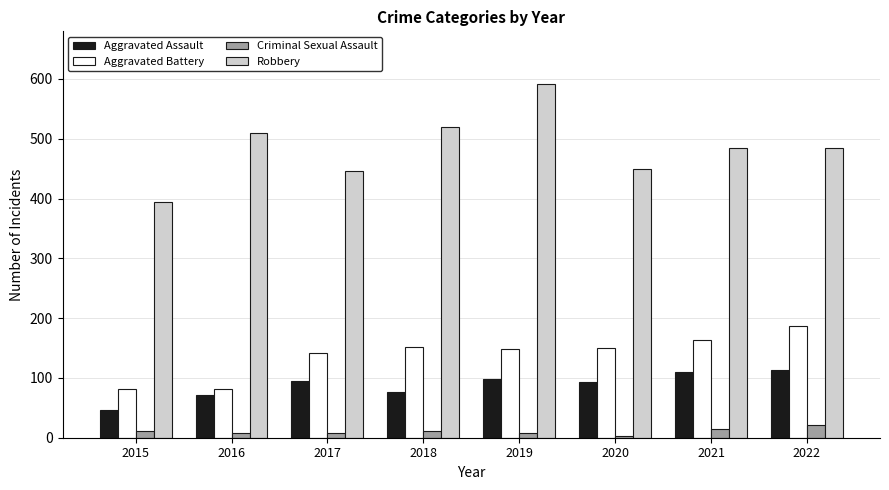

Rank the series by their maximum value, from lowest to highest.

Criminal Sexual Assault, Aggravated Assault, Aggravated Battery, Robbery